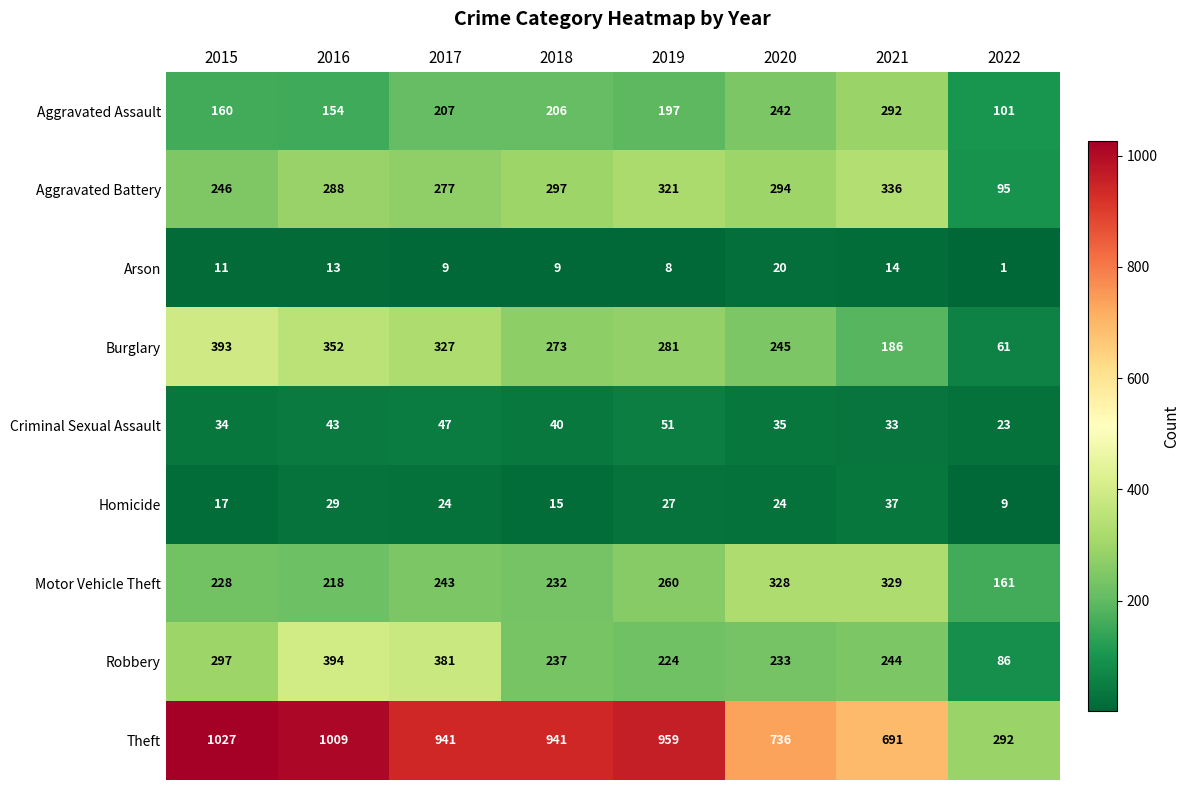

What is the difference between the highest and lowest values at 2019?

951